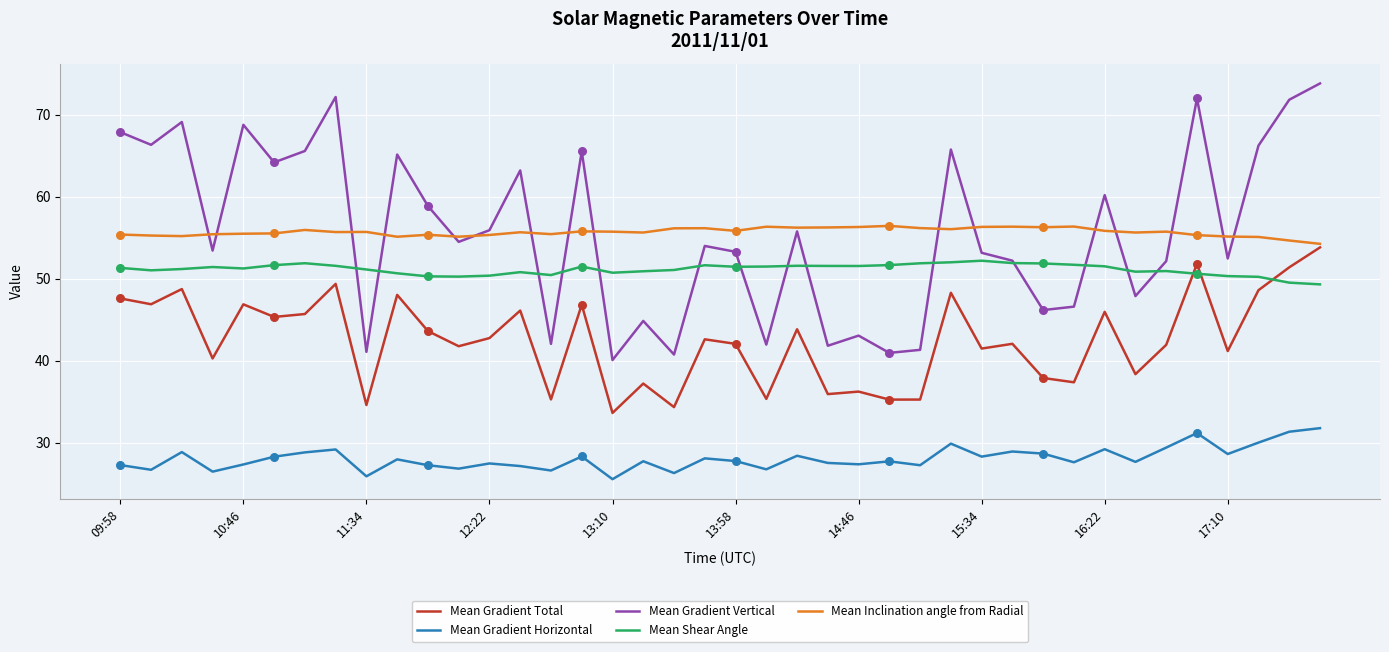

What is the maximum value shown in the chart?

73.8